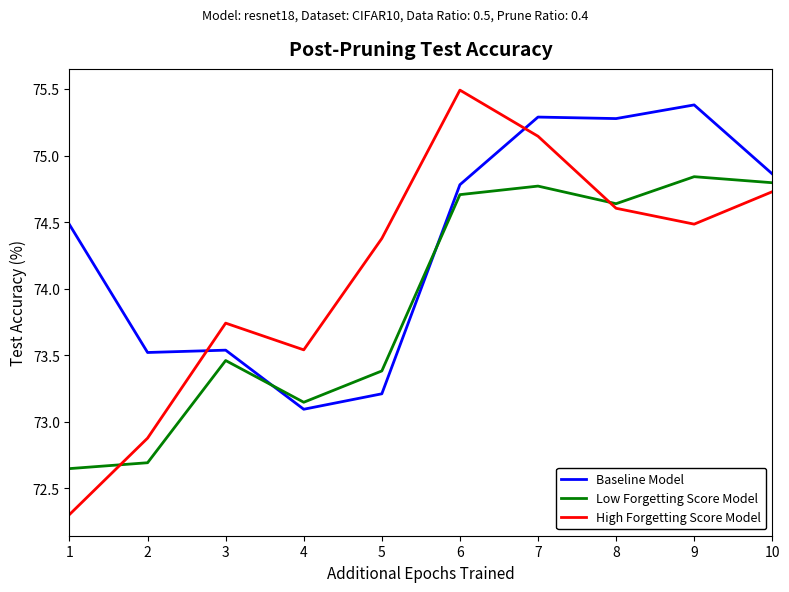

Rank the series by their average value, from highest to lowest.

Baseline Model, High Forgetting Score Model, Low Forgetting Score Model